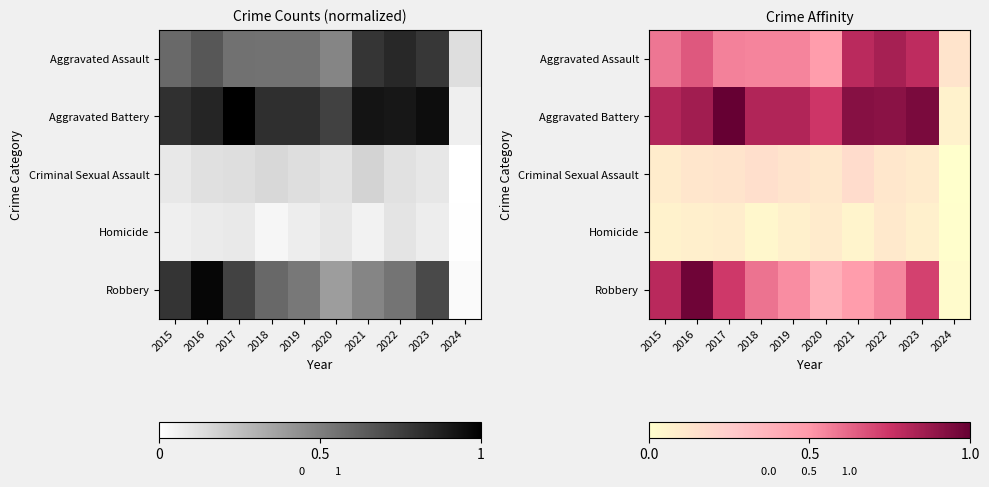

Count the number of categories in the chart.

10